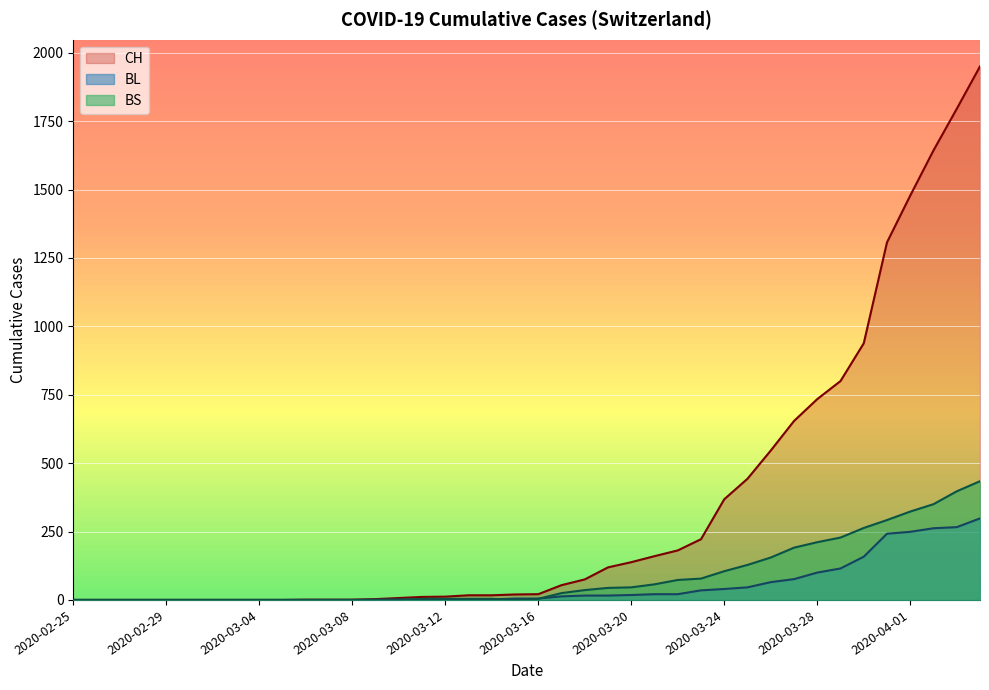

Reading left to right, extract all data points from this chart.

CH: 2020-02-25=0	2020-02-26=0	2020-02-27=0	2020-02-28=0	2020-02-29=0	2020-03-01=0	2020-03-02=0	2020-03-03=0	2020-03-04=0	2020-03-05=0	2020-03-06=1	2020-03-07=1	2020-03-08=1	2020-03-09=3	2020-03-10=7	2020-03-11=11	2020-03-12=12	2020-03-13=17	2020-03-14=17	2020-03-15=20	2020-03-16=21	2020-03-17=54	2020-03-18=75	2020-03-19=119	2020-03-20=138	2020-03-21=160	2020-03-22=181	2020-03-23=222	2020-03-24=368	2020-03-25=443	2020-03-26=546	2020-03-27=654	2020-03-28=734	2020-03-29=800	2020-03-30=938	2020-03-31=1307	2020-04-01=1478	2020-04-02=1643	2020-04-03=1795	2020-04-04=1950
BL: 2020-02-25=0	2020-02-26=0	2020-02-27=0	2020-02-28=0	2020-02-29=0	2020-03-01=0	2020-03-02=0	2020-03-03=0	2020-03-04=0	2020-03-05=0	2020-03-06=0	2020-03-07=0	2020-03-08=0	2020-03-09=1	2020-03-10=2	2020-03-11=2	2020-03-12=2	2020-03-13=2	2020-03-14=2	2020-03-15=5	2020-03-16=5	2020-03-17=13	2020-03-18=16	2020-03-19=16	2020-03-20=18	2020-03-21=21	2020-03-22=21	2020-03-23=35	2020-03-24=40	2020-03-25=46	2020-03-26=65	2020-03-27=76	2020-03-28=100	2020-03-29=115	2020-03-30=158	2020-03-31=242	2020-04-01=249	2020-04-02=262	2020-04-03=266	2020-04-04=298
BS: 2020-02-25=0	2020-02-26=0	2020-02-27=0	2020-02-28=0	2020-02-29=0	2020-03-01=0	2020-03-02=0	2020-03-03=0	2020-03-04=0	2020-03-05=0	2020-03-06=0	2020-03-07=0	2020-03-08=0	2020-03-09=0	2020-03-10=0	2020-03-11=4	2020-03-12=4	2020-03-13=4	2020-03-14=4	2020-03-15=0	2020-03-16=4	2020-03-17=25	2020-03-18=36	2020-03-19=44	2020-03-20=46	2020-03-21=57	2020-03-22=73	2020-03-23=78	2020-03-24=105	2020-03-25=128	2020-03-26=155	2020-03-27=191	2020-03-28=211	2020-03-29=228	2020-03-30=263	2020-03-31=292	2020-04-01=323	2020-04-02=350	2020-04-03=397	2020-04-04=434